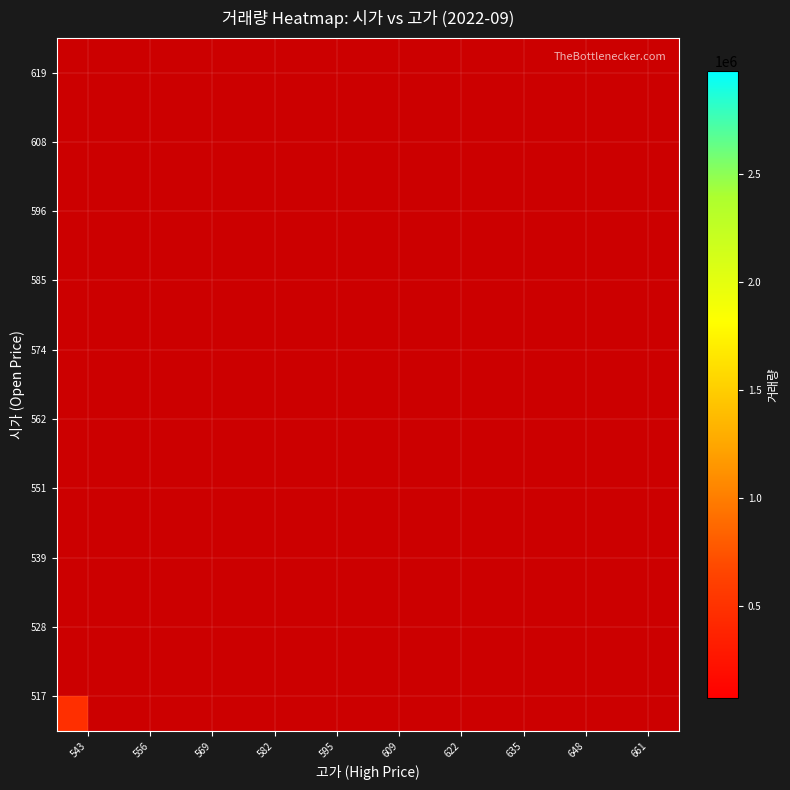

At how many categories does at least one series exceed 121569?

7